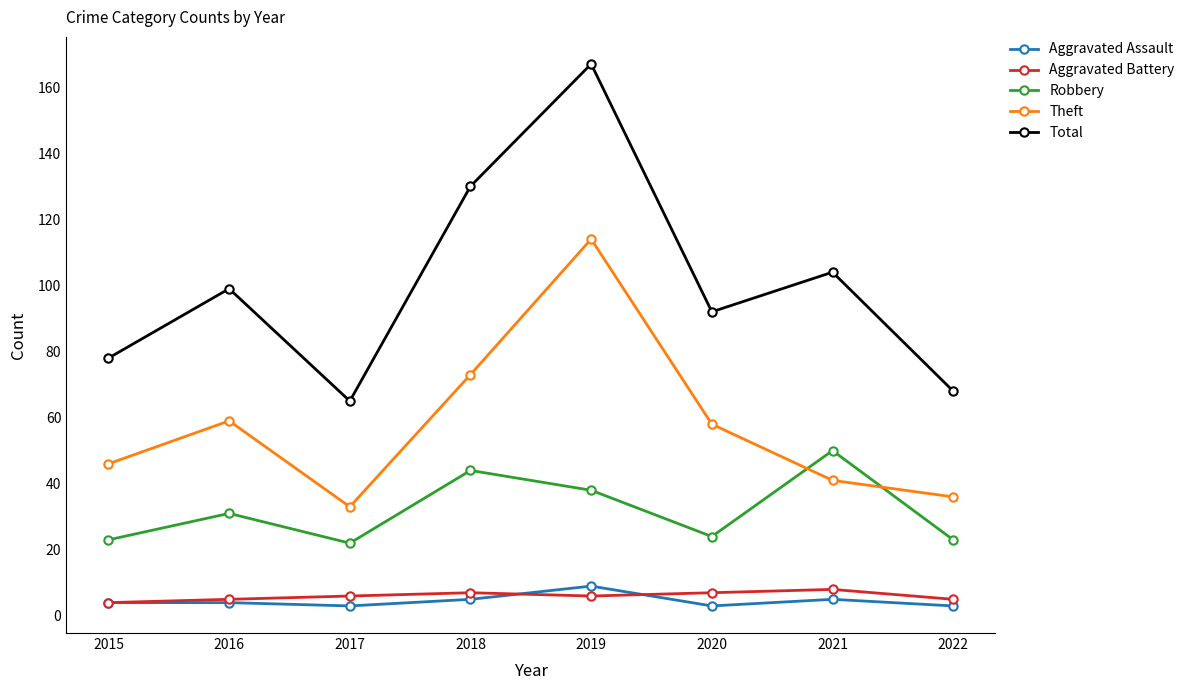

Between 2015 and 2016, which series saw the biggest shift?

Total